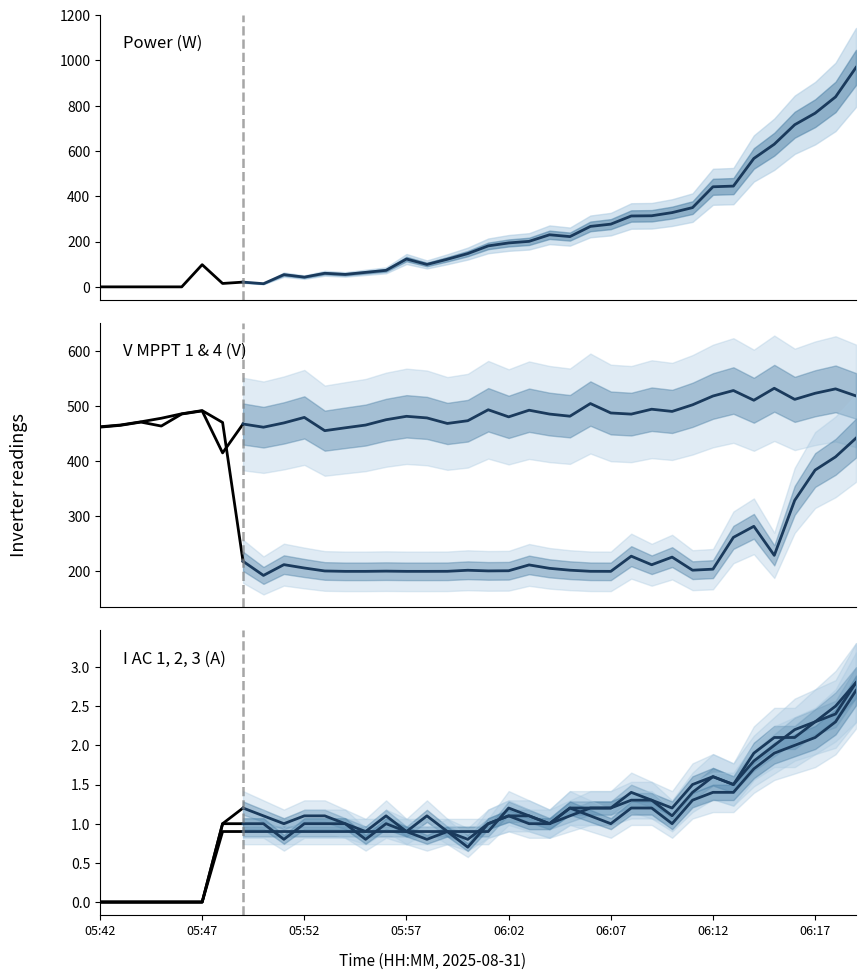

How many lines are shown in the chart?

6